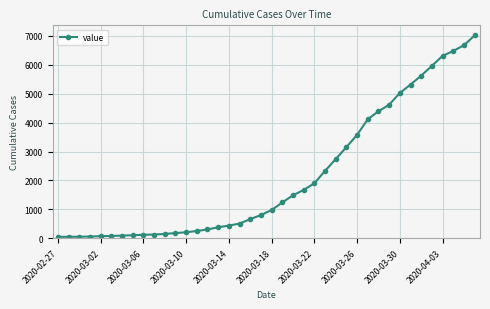

What is the difference between the maximum and minimum values?

6963